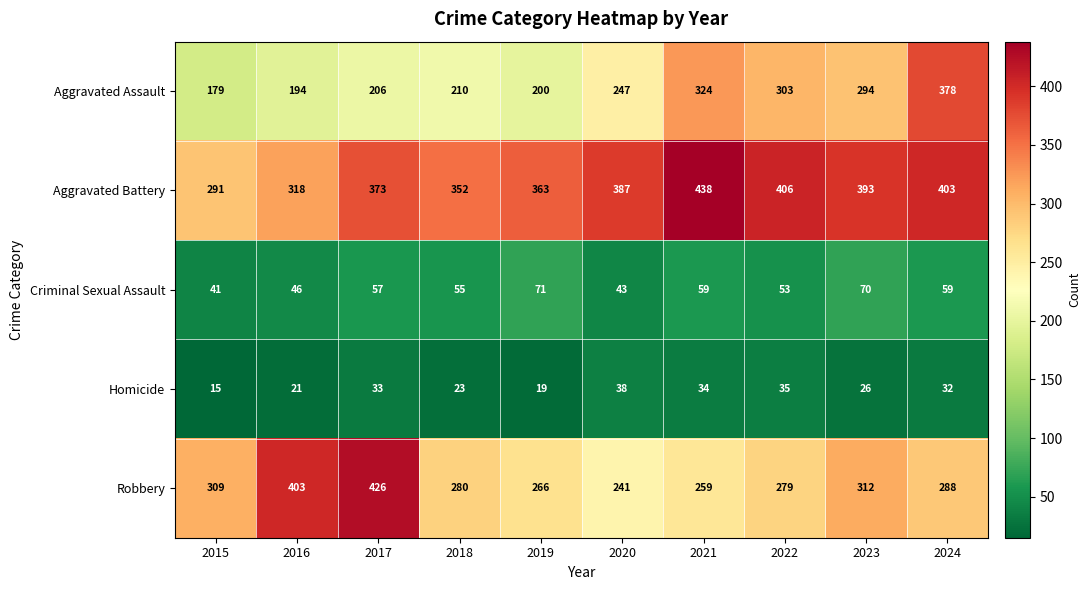

How many distinct data groups are displayed?

5